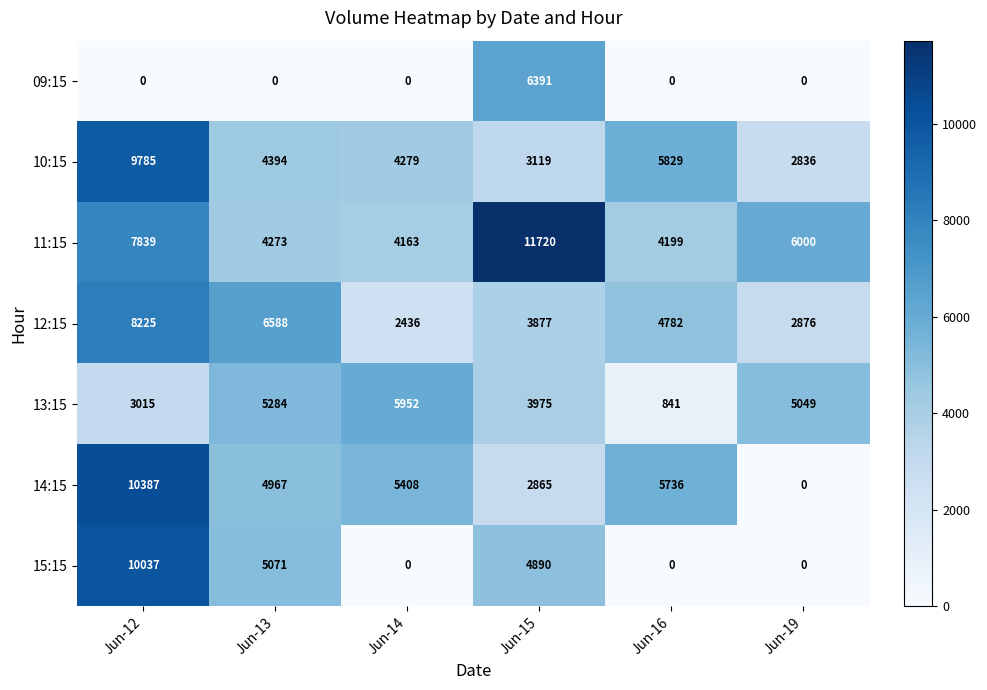

Rank the categories by 10:15 value from lowest to highest.

Jun-19, Jun-15, Jun-14, Jun-13, Jun-16, Jun-12